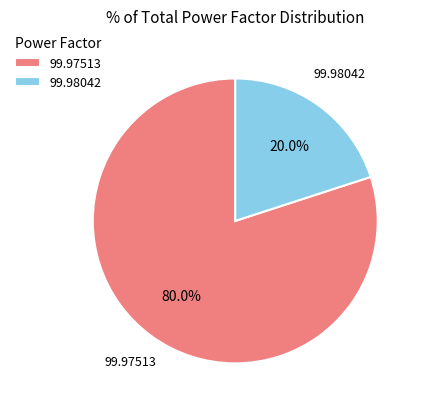

Approximately how many times larger is the value at 99.97513 compared to 99.98042?

4.0